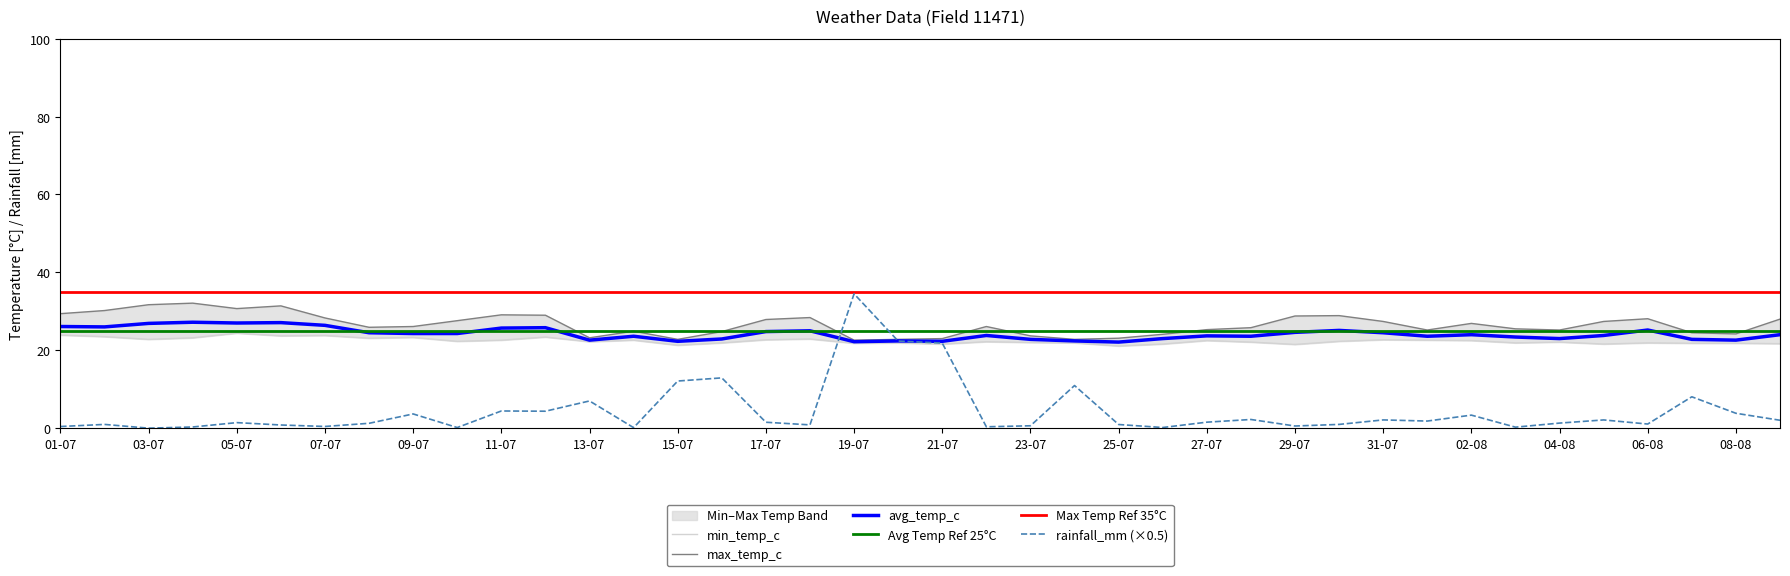

Reading left to right, list all the values displayed in this chart.

avg_temp_c: 26.1	26.0	26.9	27.2	27.0	27.1	26.4	24.5	24.3	24.3	25.7	25.8	22.6	23.6	22.3	22.9	24.8	25.0	22.2	22.4	22.3	23.8	22.8	22.4	22.1	23.0	23.7	23.6	24.6	25.1	24.5	23.6	24.0	23.4	23.0	23.8	25.2	22.8	22.6	24.0
max_temp_c: 29.4	30.2	31.7	32.1	30.7	31.4	28.3	25.9	26.1	27.6	29.1	29.0	23.2	24.9	22.8	24.8	27.9	28.4	22.6	22.8	23.0	26.1	23.7	22.8	23.1	24.1	25.3	25.8	28.8	28.9	27.4	25.2	26.9	25.5	25.2	27.4	28.1	24.5	24.2	28.0
min_temp_c: 23.9	23.5	22.8	23.2	24.4	23.7	23.8	23.1	23.3	22.3	22.6	23.4	22.2	22.6	21.3	21.9	22.7	22.9	21.8	21.9	21.6	22.2	22.0	21.9	21.1	21.6	22.5	22.1	21.5	22.3	22.7	22.6	22.5	21.9	22.1	21.6	21.9	21.8	21.8	21.7
rainfall_mm: 0.4	1.0	0.0	0.3	1.4	0.8	0.4	1.2	3.6	0.2	4.4	4.3	7.0	0.1	12.1	12.9	1.5	0.8	34.5	22.4	21.8	0.3	0.6	10.9	0.9	0.2	1.5	2.2	0.6	1.0	2.1	1.8	3.3	0.3	1.3	2.1	1.1	8.1	3.8	2.0